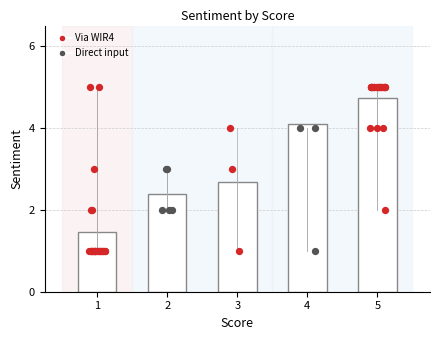

Is the value of Score 2 at 2 greater than the value of Score 4 at 5?

No